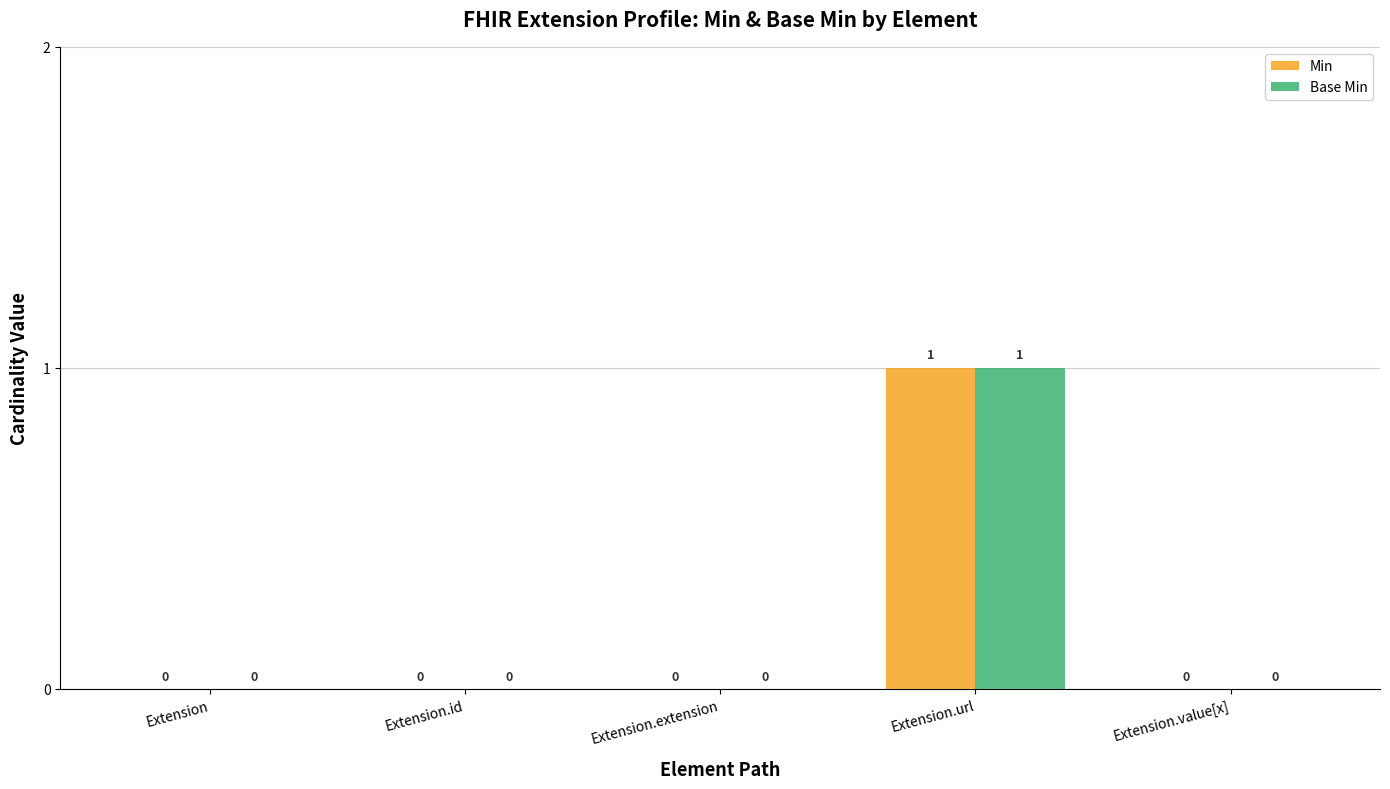

How many Base Min values are between 0 and 1?

5